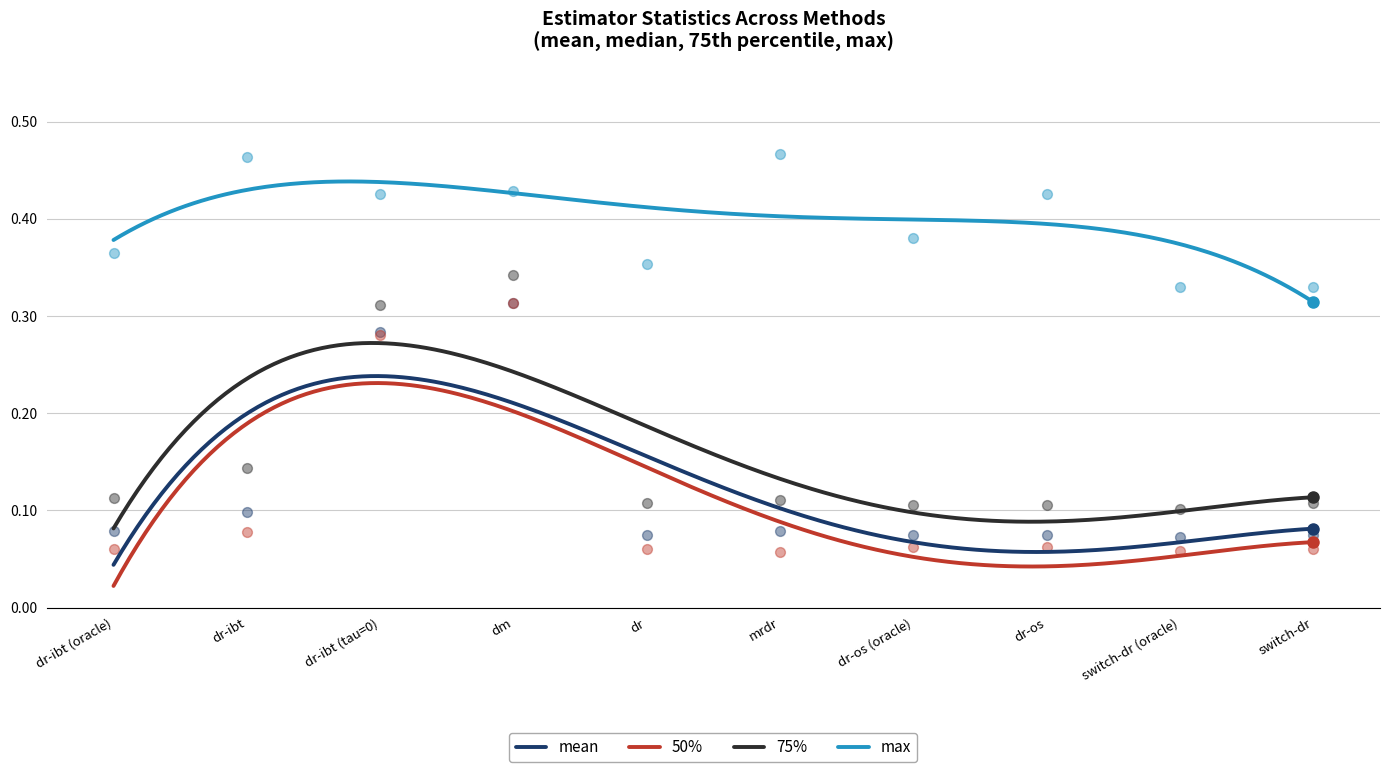

What is the total value across all series at dm?

1.4